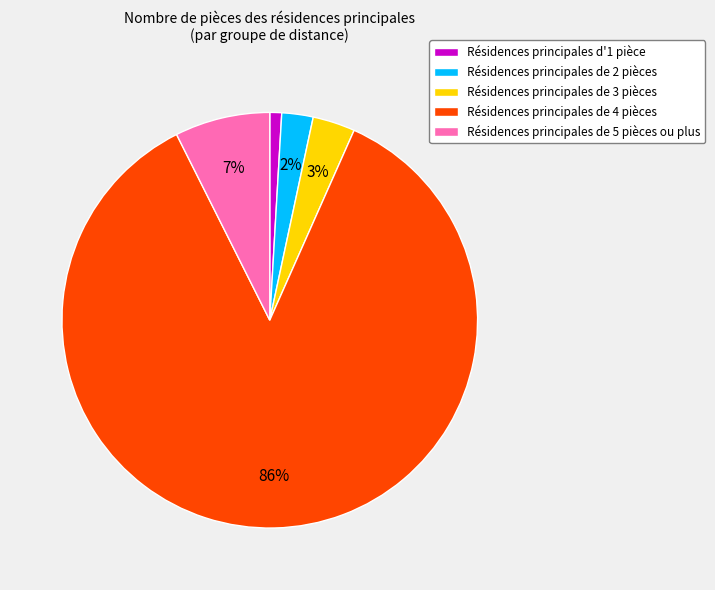

Count the number of slices in the pie.

5